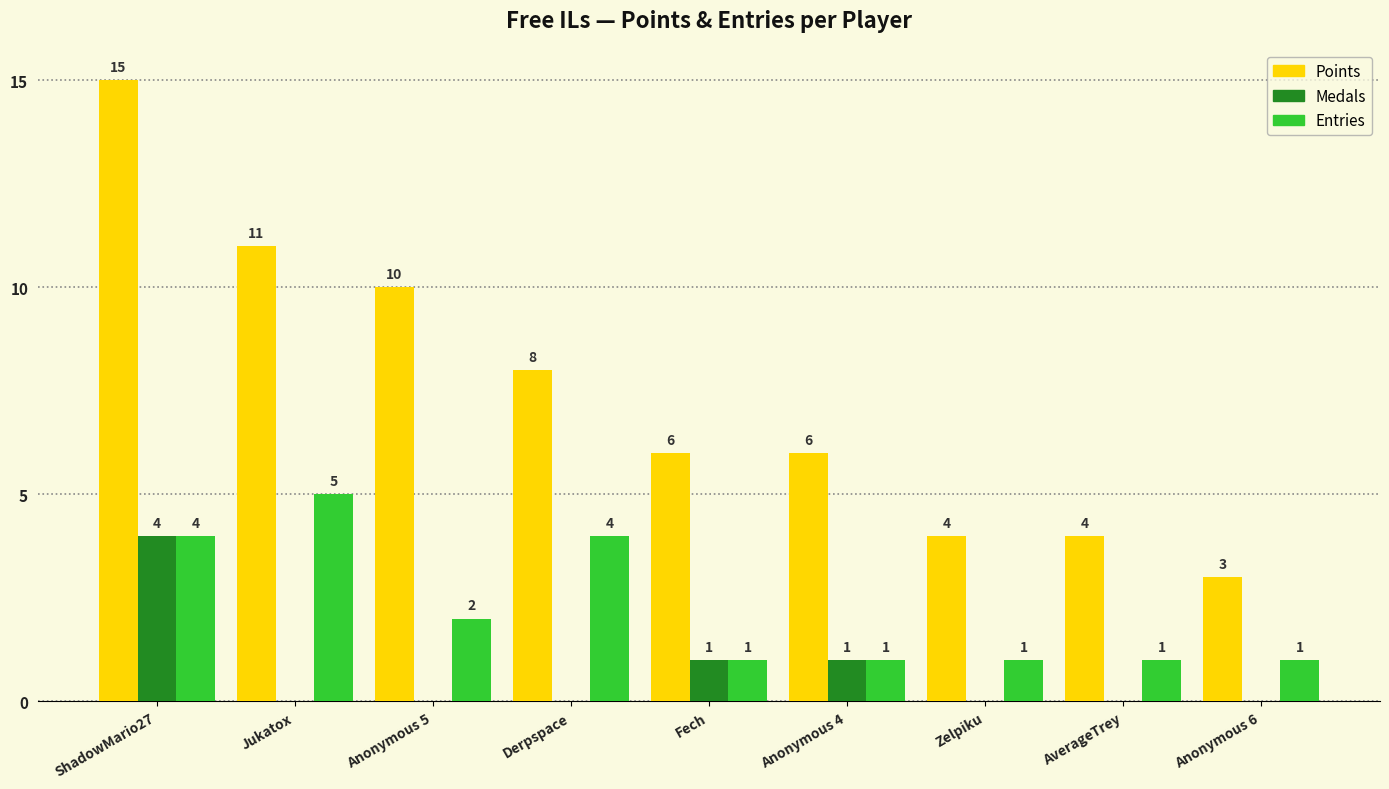

Which series has the largest total across all categories?

Points